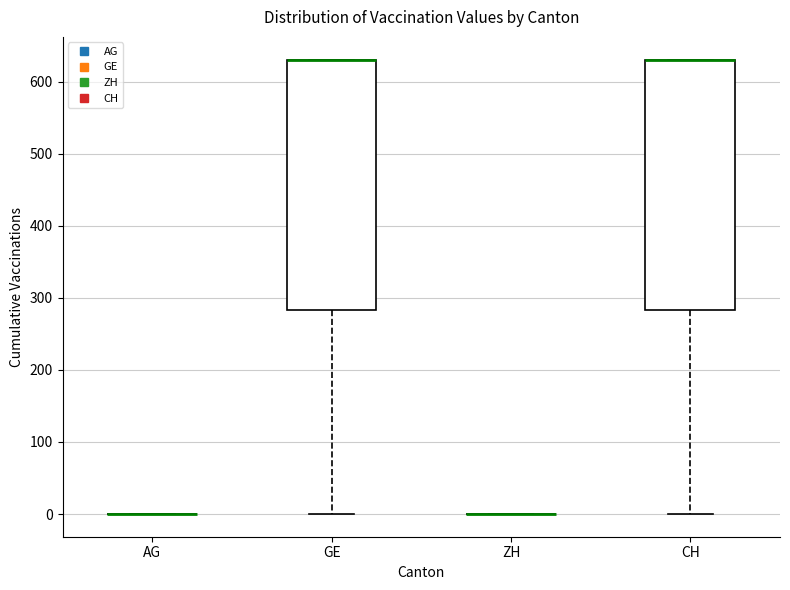

Reading left to right, read every box against the y-axis: the position of its median line, the range the box covers, and the ends of its whiskers. The values are not printed on the chart, so give them approximately, as read against the axis.

AG: box collapsed to a line at 0, whiskers 0 to 0
GE: median 630 (drawn on the box's upper edge), box 280 to 630, whiskers 0 to 630
ZH: box collapsed to a line at 0, whiskers 0 to 0
CH: median 630 (drawn on the box's upper edge), box 280 to 630, whiskers 0 to 630